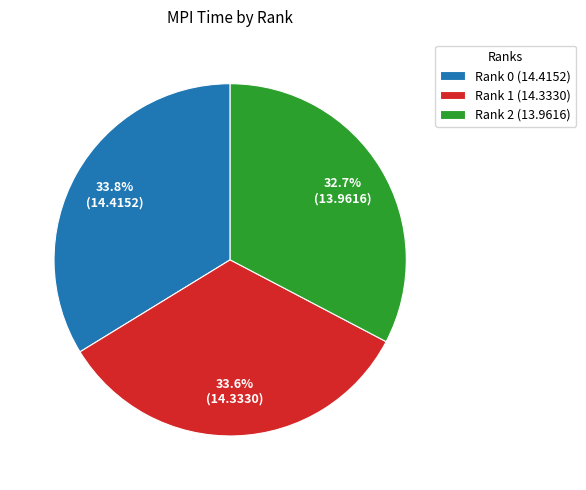

What is the smallest slice in the pie chart?

Rank 2